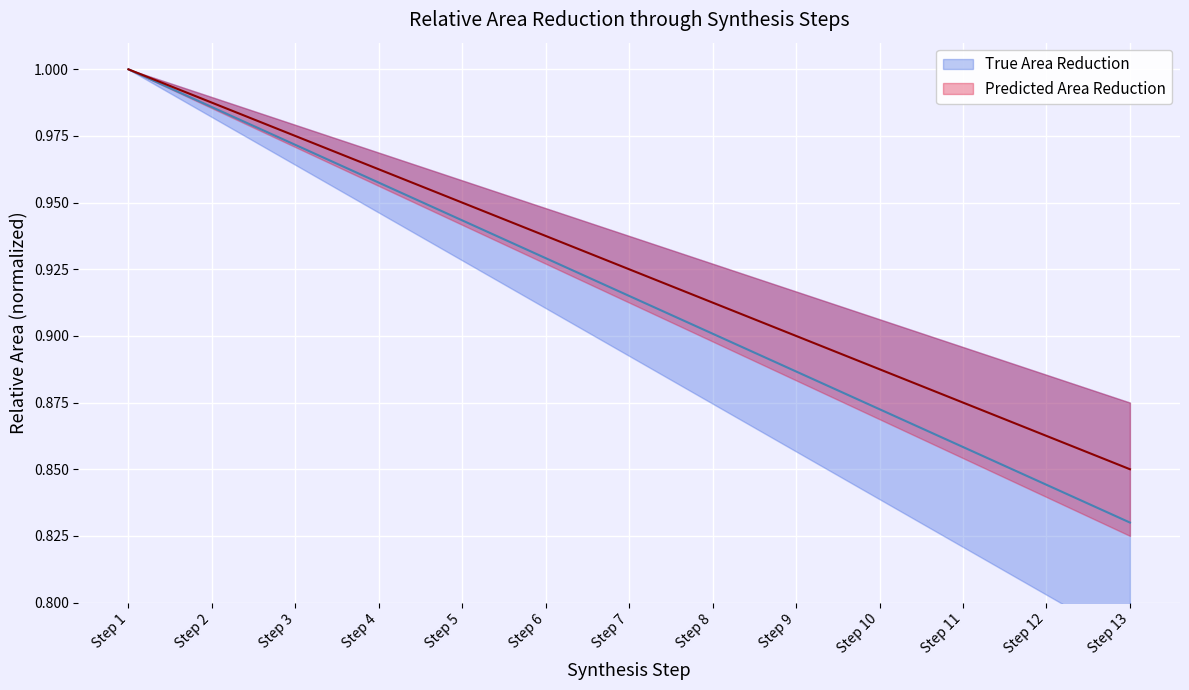

Which category has the highest value in the Predicted Area Reduction series?

Step 1